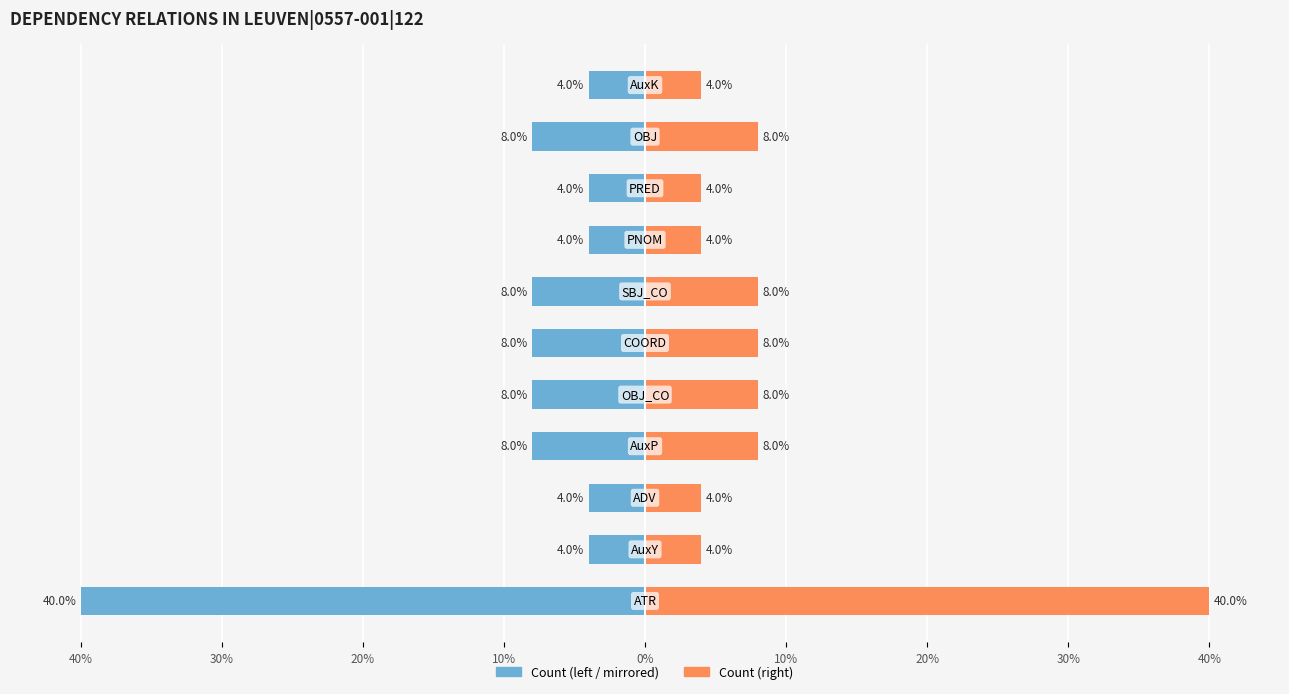

What is the sum of all Count (left) values?

-100